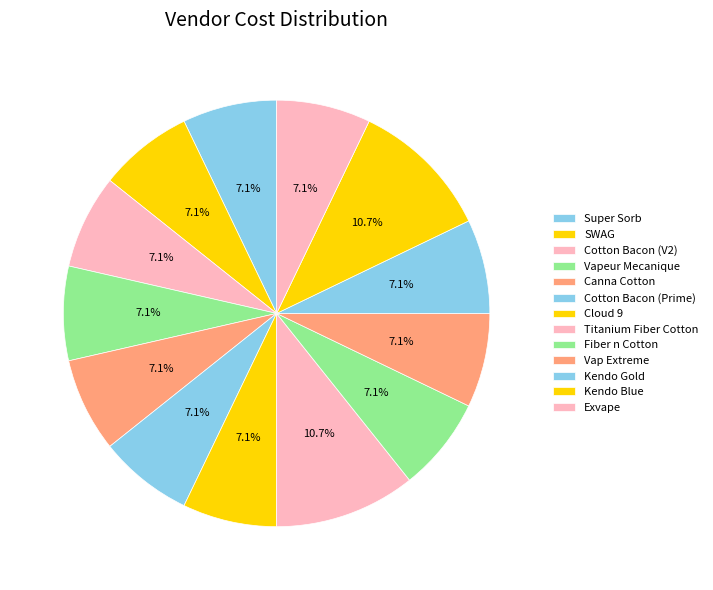

What portion of the pie excludes Vap Extreme?

92.9%